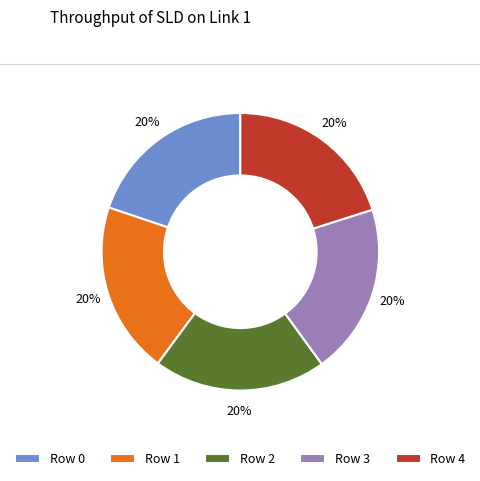

What percentage is the Row 3 slice, to the nearest percent?

20%